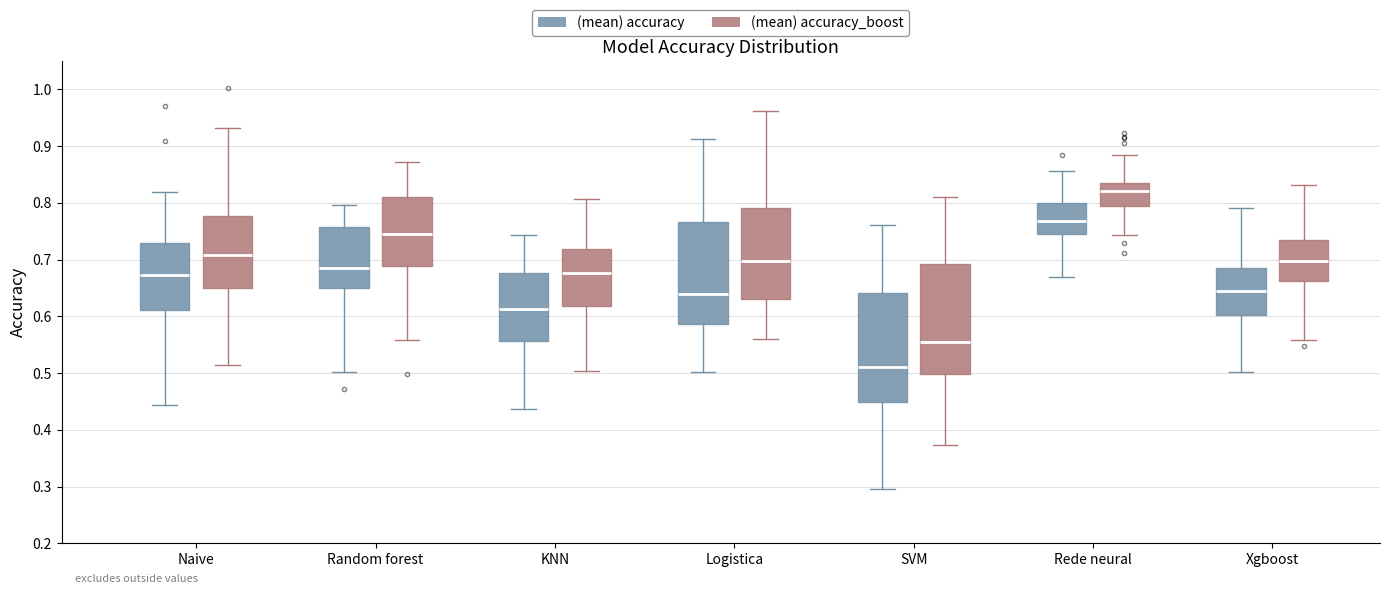

Reading left to right, transcribe this box plot: for each box, give where its median line is, the range the box spans, and where its two whiskers end, as read against the y-axis. The values are not printed on the chart, so give them approximately, as read against the axis.

Naive ((mean) accuracy): median 0.67, box 0.61 to 0.73, whiskers 0.44 to 0.82
Naive ((mean) accuracy_boost): median 0.71, box 0.65 to 0.78, whiskers 0.51 to 0.93
Random forest ((mean) accuracy): median 0.69, box 0.65 to 0.76, whiskers 0.50 to 0.80
Random forest ((mean) accuracy_boost): median 0.74, box 0.69 to 0.81, whiskers 0.56 to 0.87
KNN ((mean) accuracy): median 0.61, box 0.56 to 0.68, whiskers 0.44 to 0.74
KNN ((mean) accuracy_boost): median 0.68, box 0.62 to 0.72, whiskers 0.50 to 0.81
Logistica ((mean) accuracy): median 0.64, box 0.59 to 0.77, whiskers 0.50 to 0.91
Logistica ((mean) accuracy_boost): median 0.70, box 0.63 to 0.79, whiskers 0.56 to 0.96
SVM ((mean) accuracy): median 0.51, box 0.45 to 0.64, whiskers 0.30 to 0.76
SVM ((mean) accuracy_boost): median 0.55, box 0.50 to 0.69, whiskers 0.37 to 0.81
Rede neural ((mean) accuracy): median 0.77, box 0.74 to 0.80, whiskers 0.67 to 0.86
Rede neural ((mean) accuracy_boost): median 0.82, box 0.79 to 0.83, whiskers 0.74 to 0.88
Xgboost ((mean) accuracy): median 0.65, box 0.60 to 0.69, whiskers 0.50 to 0.79
Xgboost ((mean) accuracy_boost): median 0.70, box 0.66 to 0.73, whiskers 0.56 to 0.83